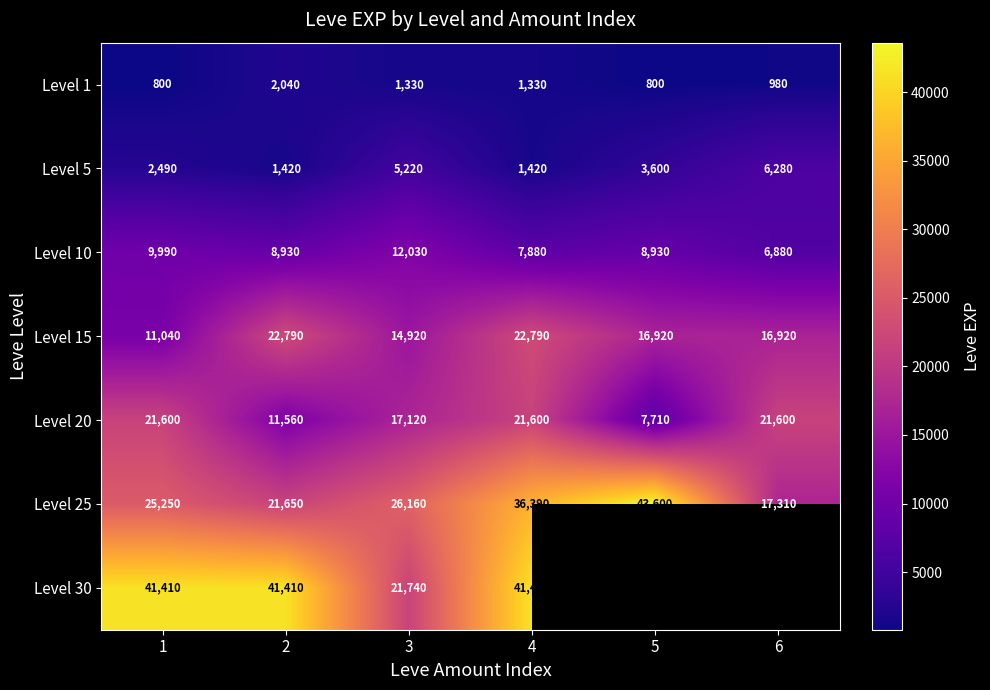

At which category is the sum across all series the highest?

4